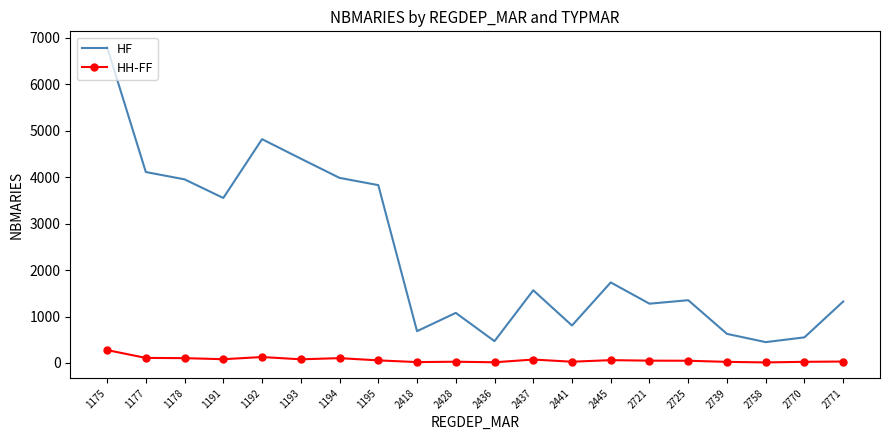

Which label corresponds to the largest value in the chart?

1175